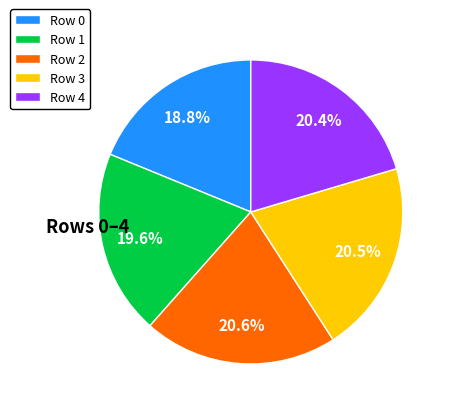

Is the sum of Row 4 and Row 1 greater than half?

No